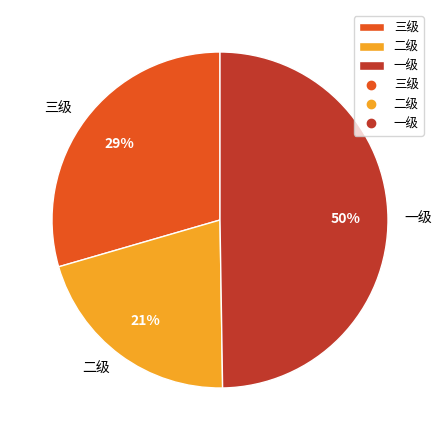

Is 二级 the majority of the pie?

No